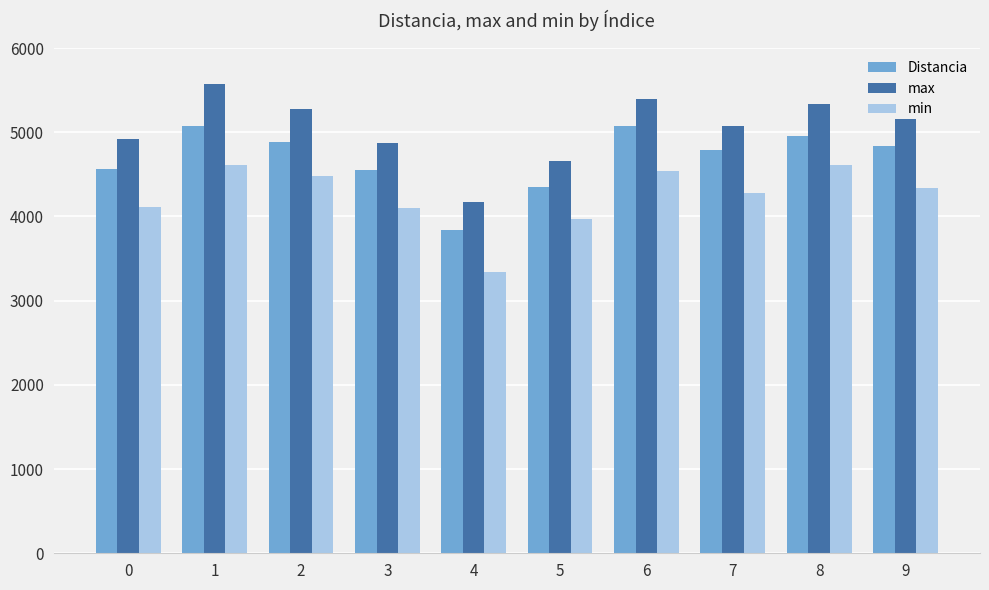

What is the difference between the maximum and minimum values in the Distancia series?

1234.3